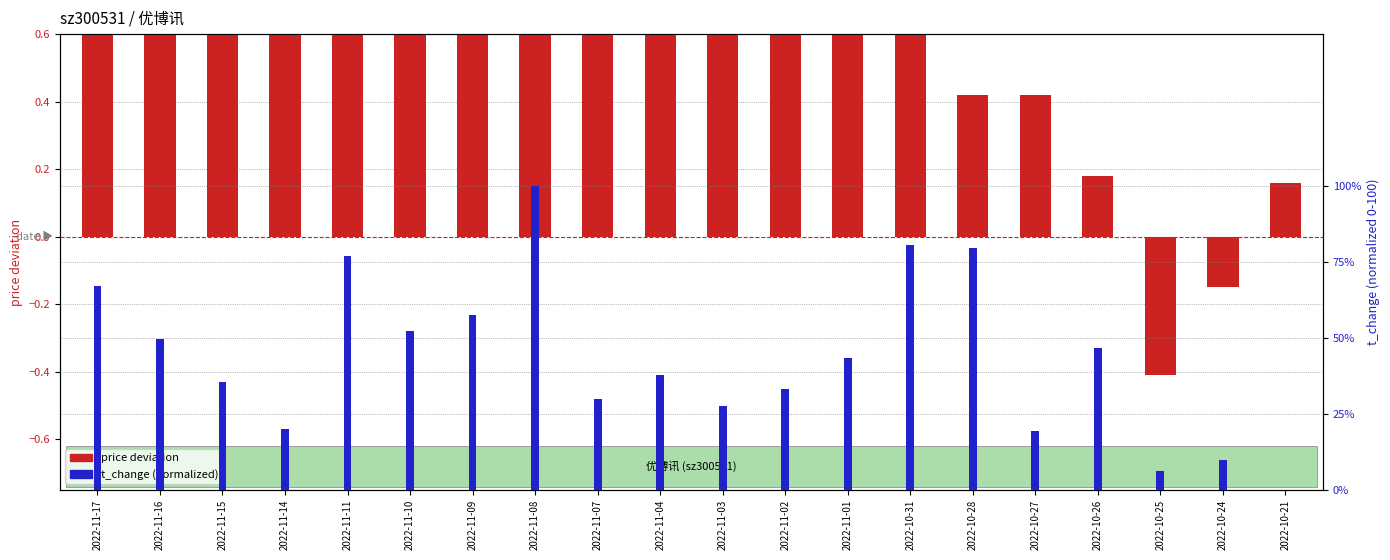

Reading left to right, what are all the values shown in this chart?

price deviation: 1.4	1.0	1.1	1.0	1.0	1.1	0.8	1.3	0.9	1.0	0.9	0.9	1.0	0.9	0.4	0.4	0.2	-0.4	-0.2	0.2
t_change (norm): 67.2	49.7	35.5	19.9	77.0	52.5	57.7	100.0	29.8	37.7	27.6	33.3	43.4	80.6	79.5	19.4	46.7	6.3	9.8	0.0